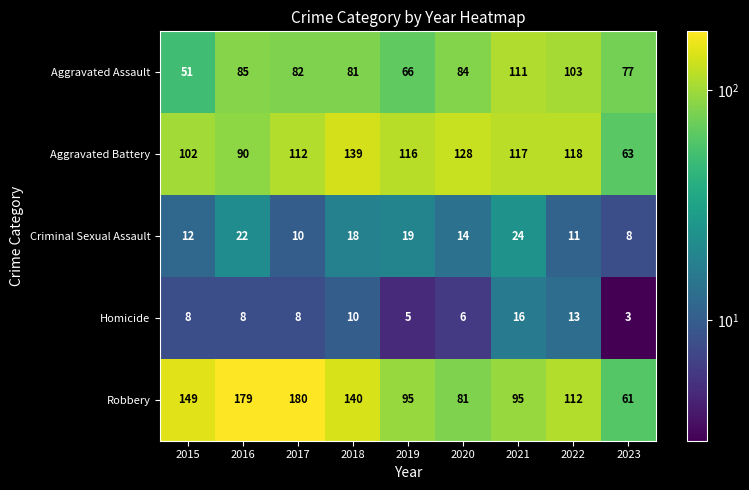

Rank the series by their maximum value, from lowest to highest.

Homicide, Criminal Sexual Assault, Aggravated Assault, Aggravated Battery, Robbery